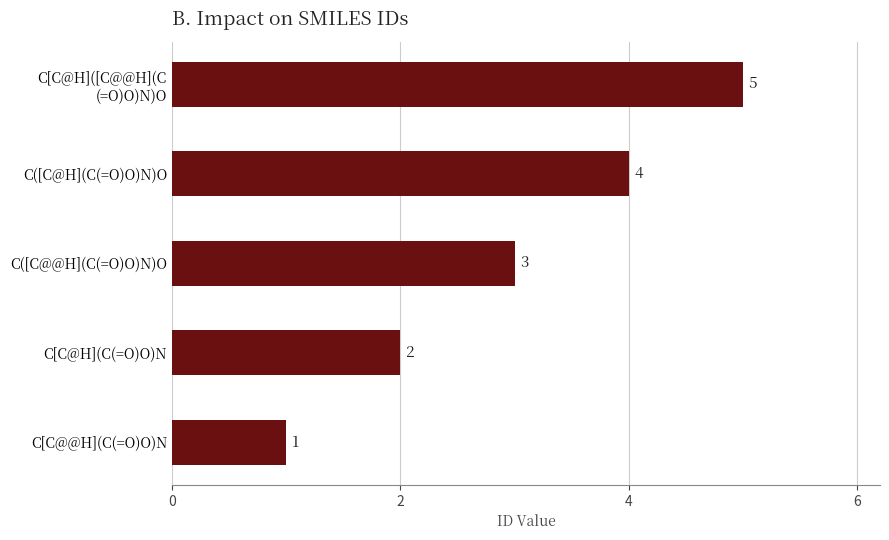

List the labels in order of value, largest first.

C[C@H]([C@@H](C
(=O)O)N)O, C([C@H](C(=O)O)N)O, C([C@@H](C(=O)O)N)O, C[C@H](C(=O)O)N, C[C@@H](C(=O)O)N